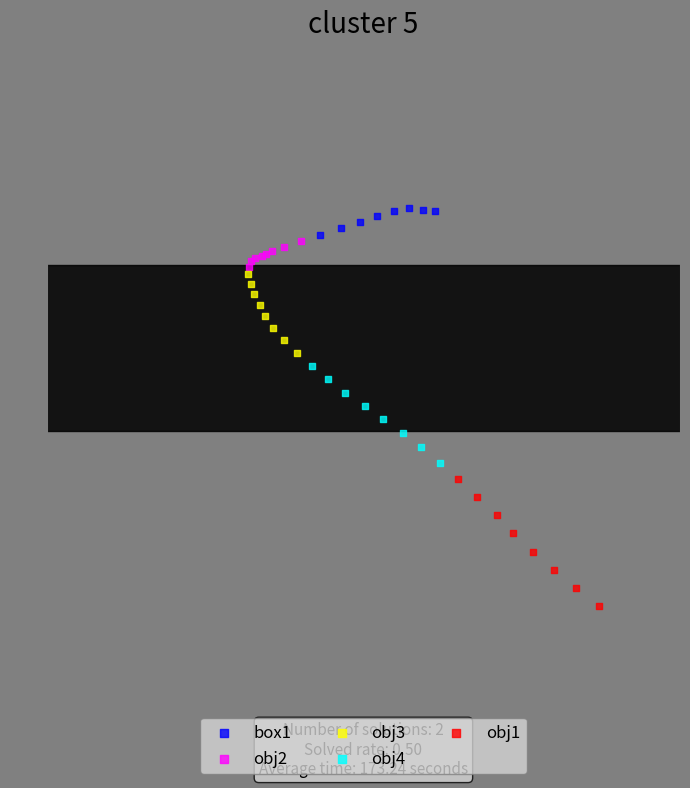

Which series reaches the minimum Y coordinate?

obj1